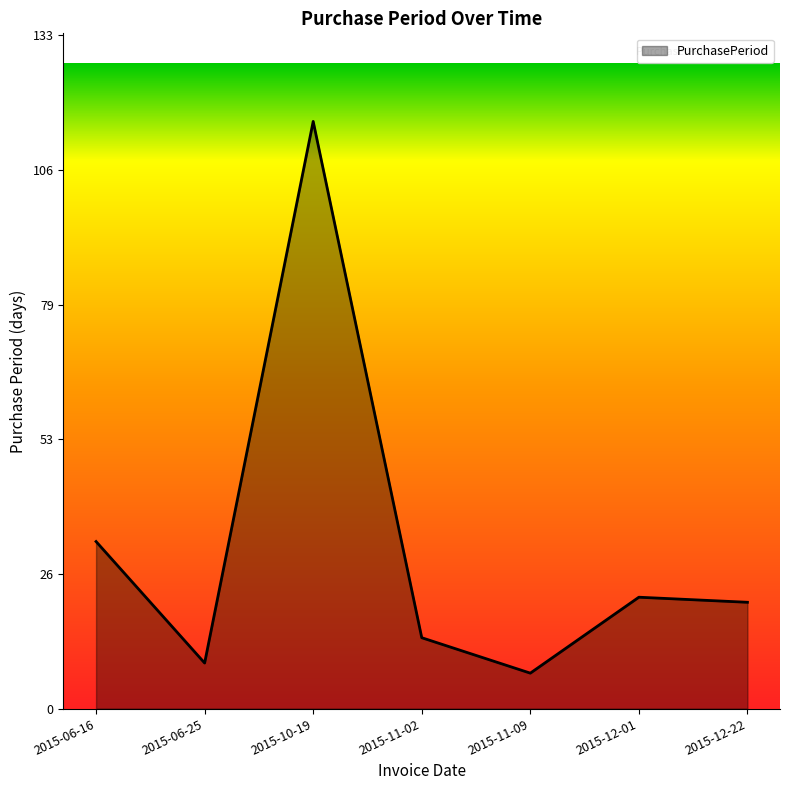

How many categories are shown in the chart?

7